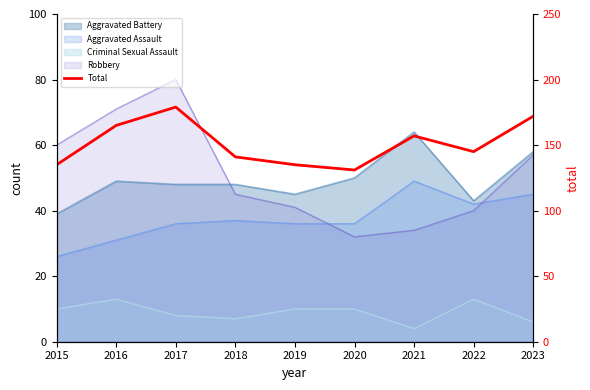

At which label is the value closest to 155?

2021